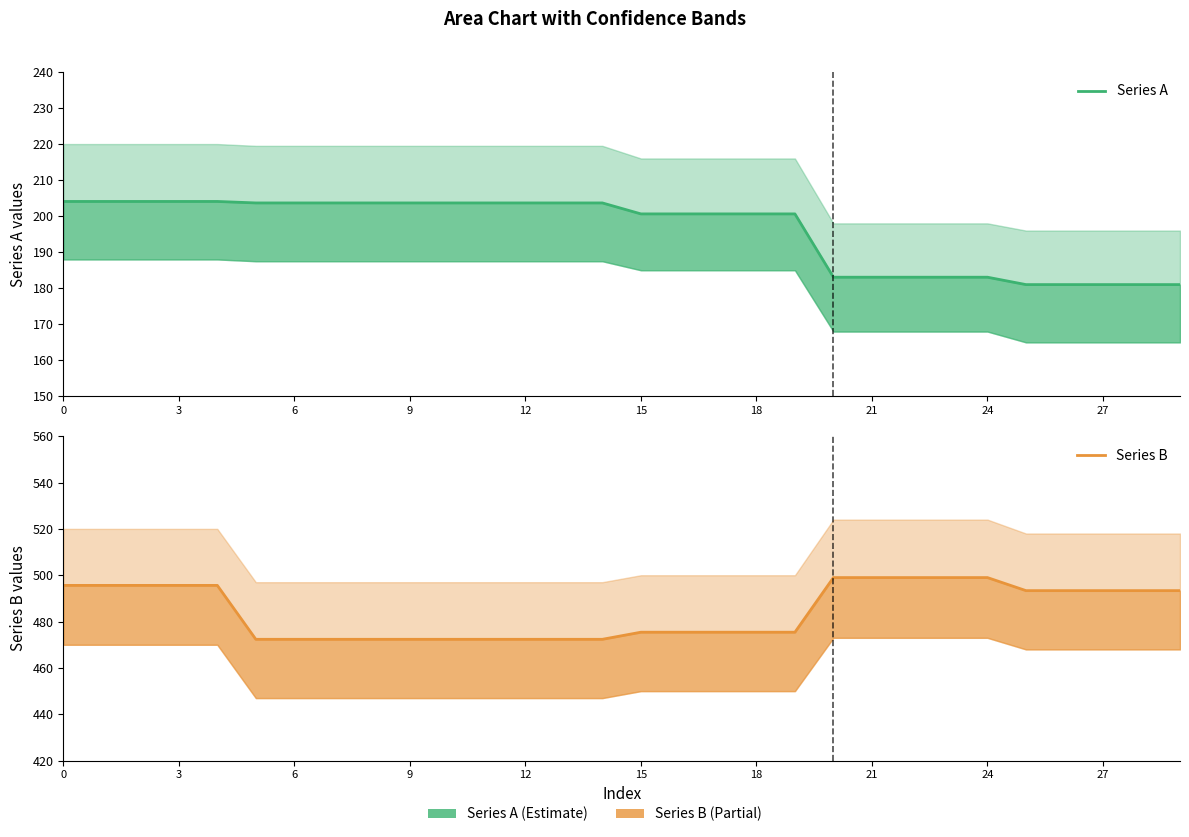

What is the maximum value for Series A?

204.1